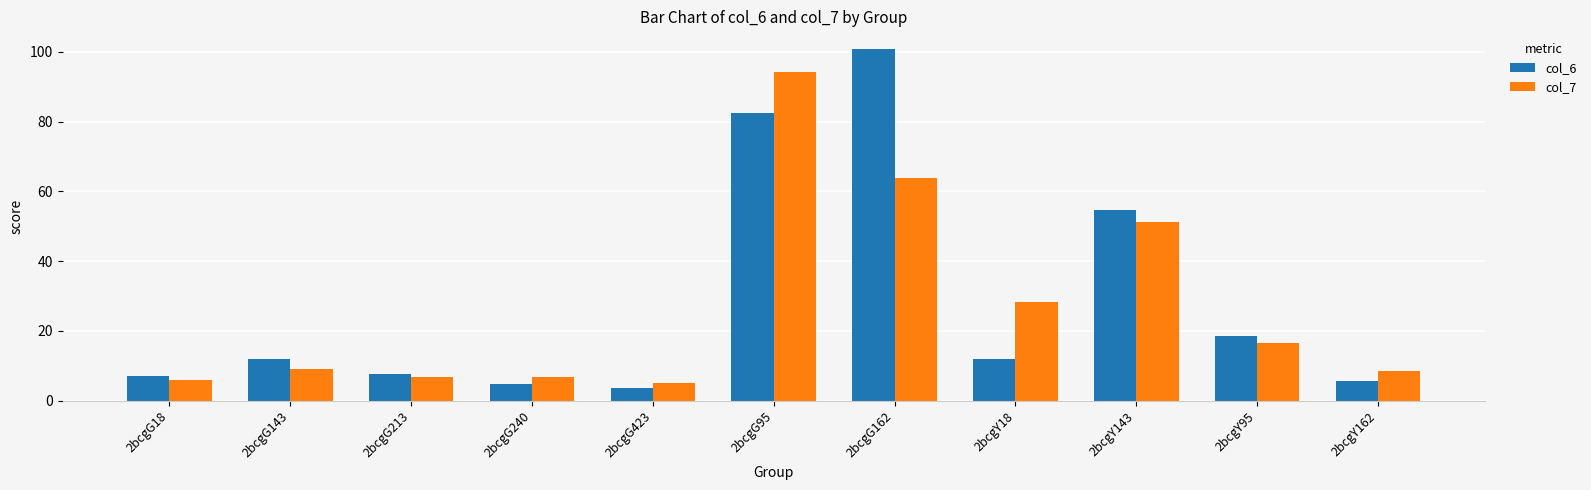

What is the approximate value of col_7 at 2bcgY18?

28.4